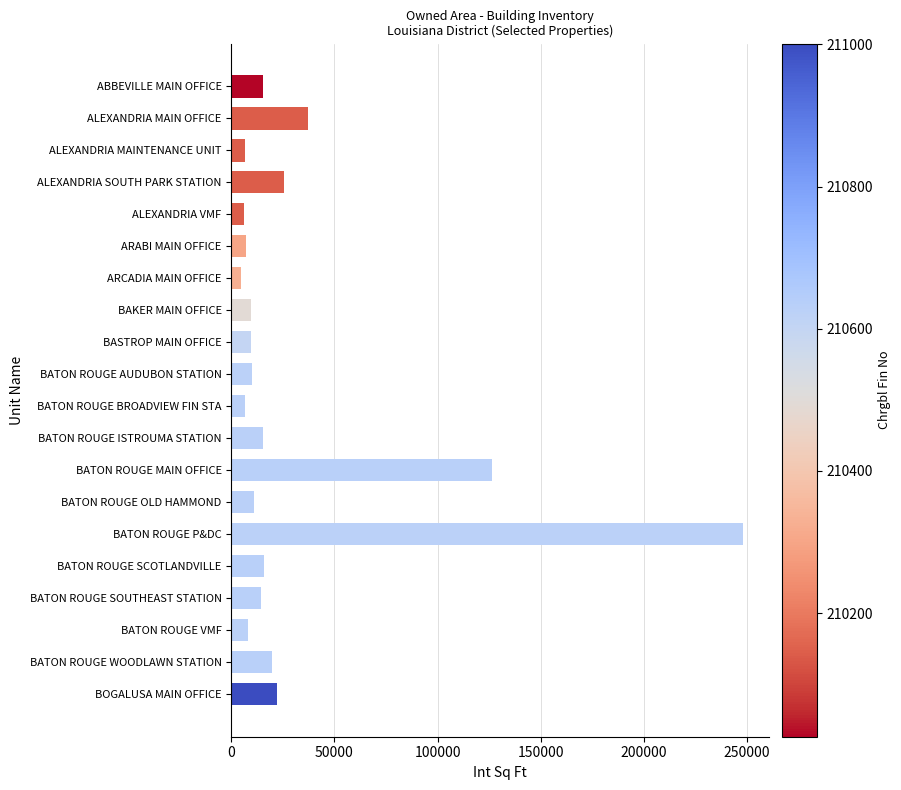

At which label is the value closest to 126484?

BATON ROUGE MAIN OFFICE